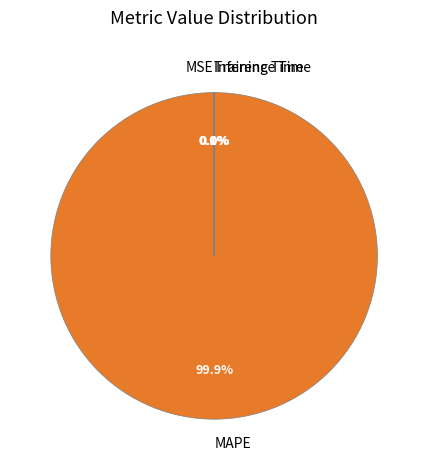

Which category has the biggest portion of the pie?

MAPE